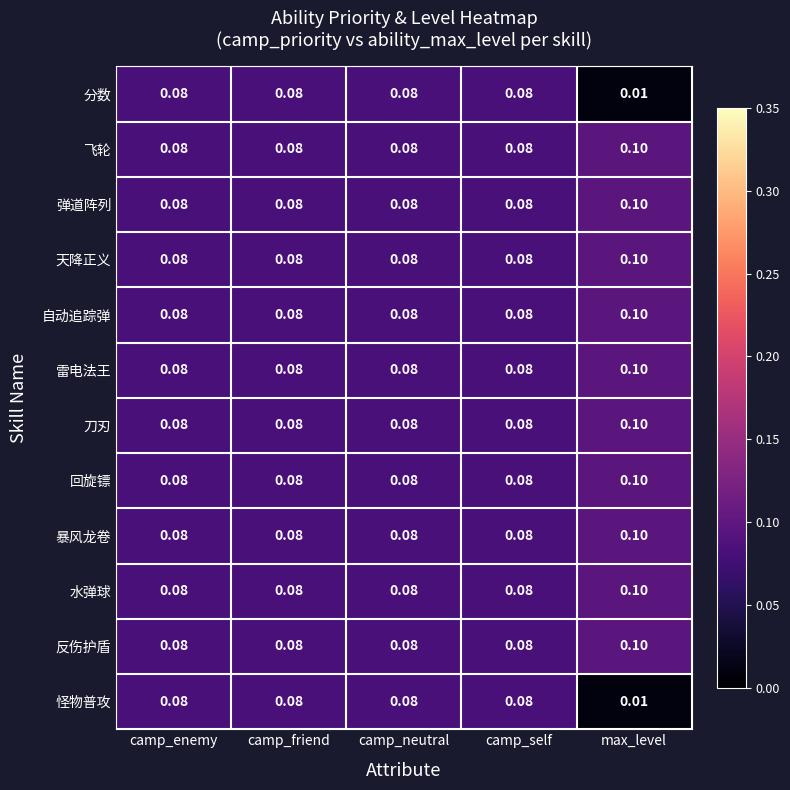

At which label is 怪物普攻 closest to 0?

max_level